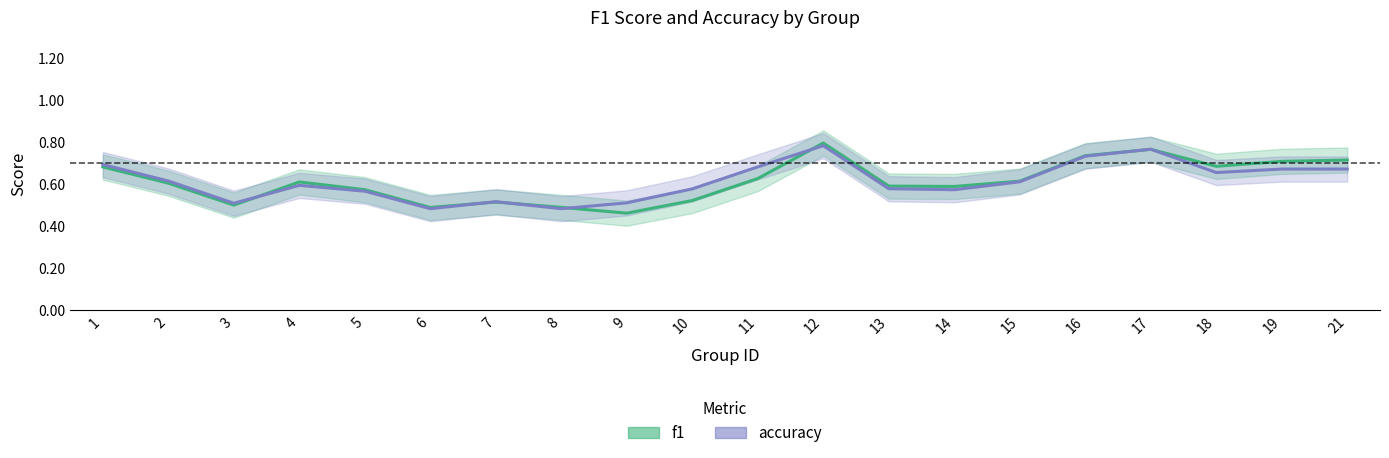

What is the sum of the accuracy values at 21 and 4?

1.3